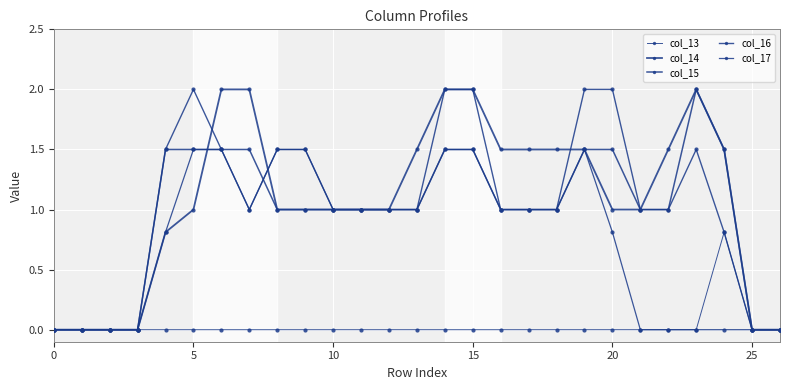

Which series ends up on top after the final intersection of col_17 and col_14?

col_17